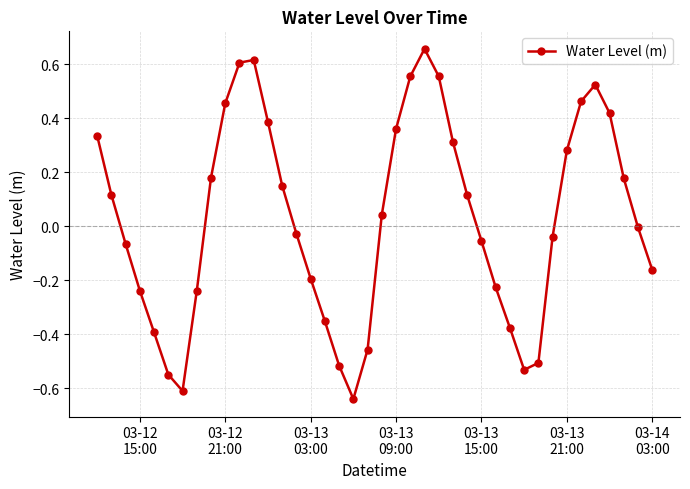

What is the difference between the maximum and minimum values?

1.3